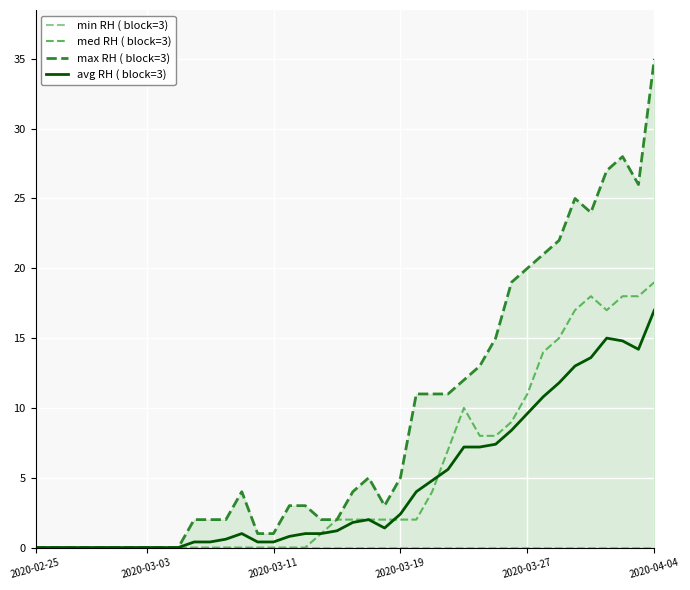

Reading left to right, list all the values displayed in this chart.

min RH ( block=3): 0.0	0.0	0.0	0.0	0.0	0.0	0.0	0.0	0.0	0.0	0.0	0.0	0.0	0.0	0.0	0.0	0.0	0.0	0.0	0.0	0.0	0.0	0.0	0.0	0.0	0.0	0.0	0.0	0.0	0.0	0.0	0.0	0.0	0.0	0.0	0.0	0.0	0.0	0.0	0.0
med RH ( block=3): 0.0	0.0	0.0	0.0	0.0	0.0	0.0	0.0	0.0	0.0	0.0	0.0	0.0	0.0	0.0	0.0	0.0	0.0	1.0	2.0	2.0	2.0	2.0	2.0	2.0	4.0	7.0	10.0	8.0	8.0	9.0	11.0	14.0	15.0	17.0	18.0	17.0	18.0	18.0	19.0
max RH ( block=3): 0.0	0.0	0.0	0.0	0.0	0.0	0.0	0.0	0.0	0.0	2.0	2.0	2.0	4.0	1.0	1.0	3.0	3.0	2.0	2.0	4.0	5.0	3.0	5.0	11.0	11.0	11.0	12.0	13.0	15.0	19.0	20.0	21.0	22.0	25.0	24.0	27.0	28.0	26.0	35.0
avg RH ( block=3): 0.0	0.0	0.0	0.0	0.0	0.0	0.0	0.0	0.0	0.0	0.4	0.4	0.6	1.0	0.4	0.4	0.8	1.0	1.0	1.2	1.8	2.0	1.4	2.4	4.0	4.8	5.6	7.2	7.2	7.4	8.4	9.6	10.8	11.8	13.0	13.6	15.0	14.8	14.2	17.0